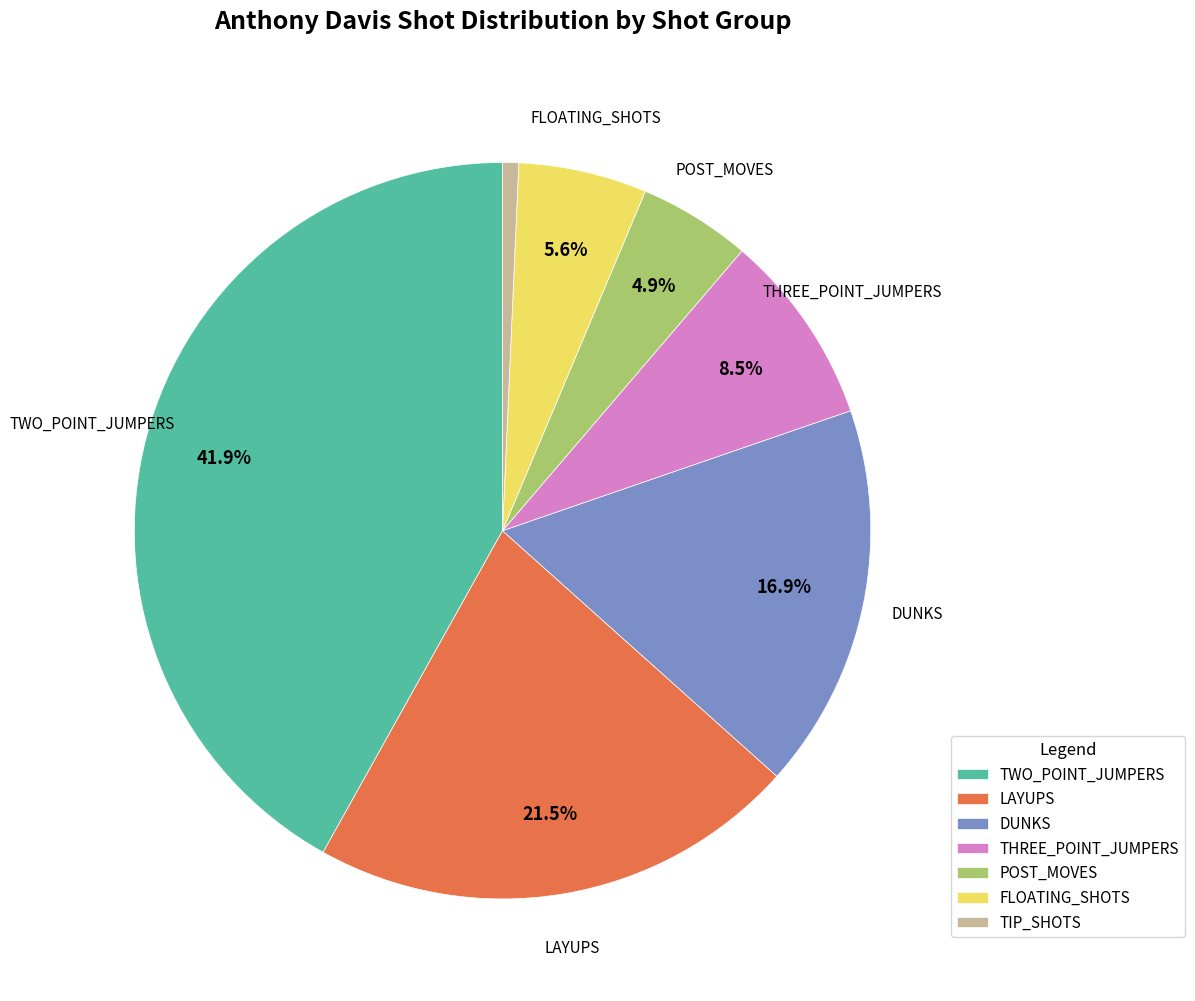

Count the number of slices in the pie.

7